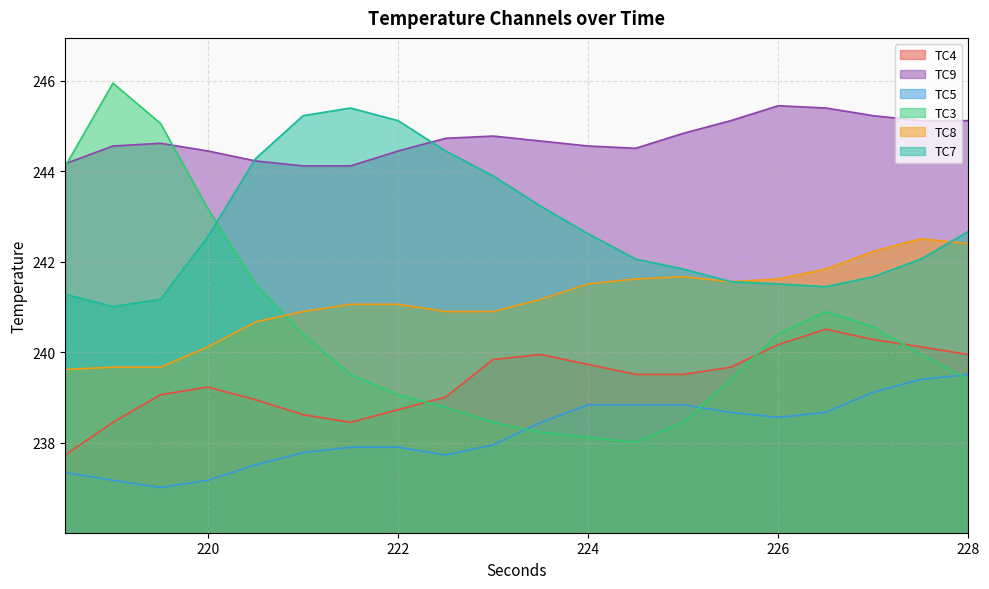

True or false: TC4 has more than 0 interior local peaks.

True